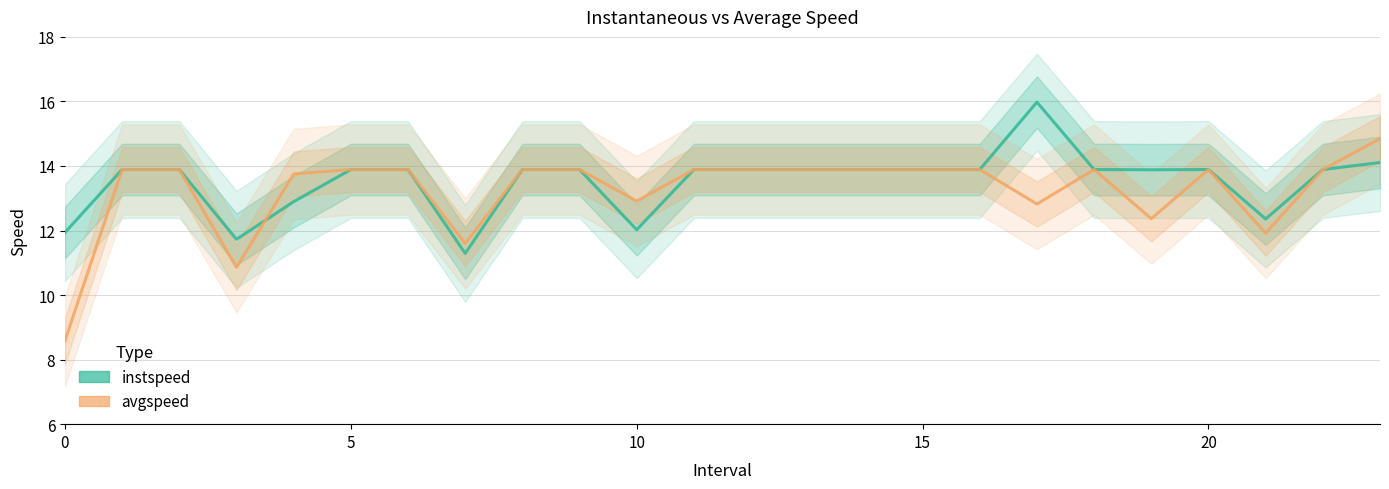

How many data points in instspeed are less than 13?

6